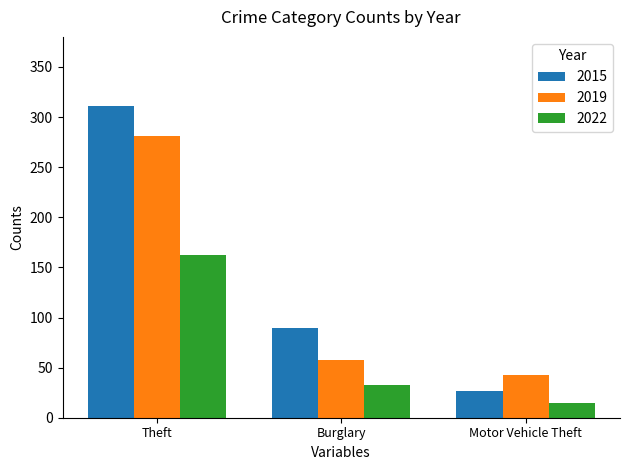

Between Burglary and Motor Vehicle Theft, which series saw the biggest shift?

2015